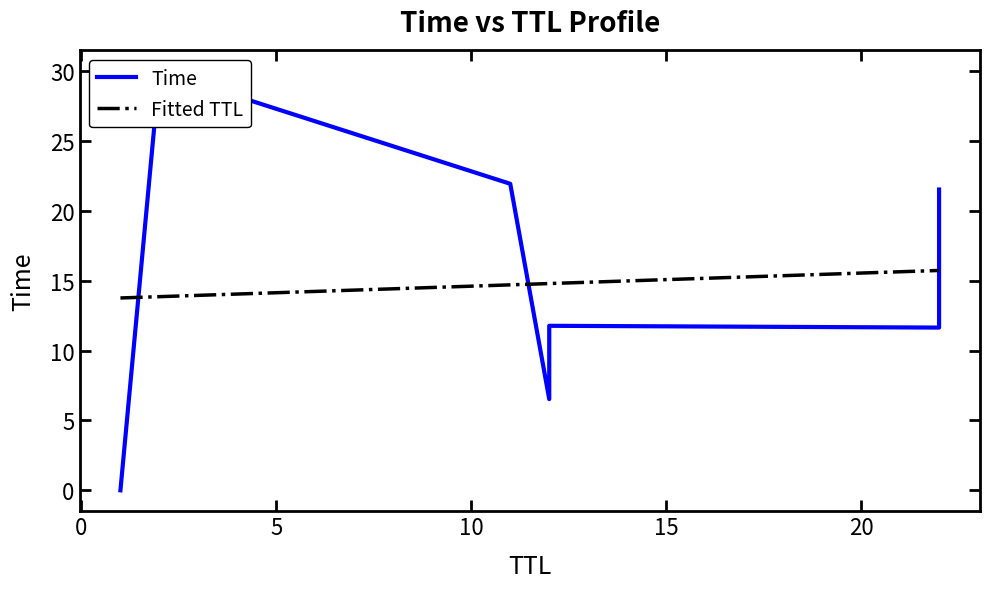

The chart shows a value of 7.5 at 12. True or false?

False